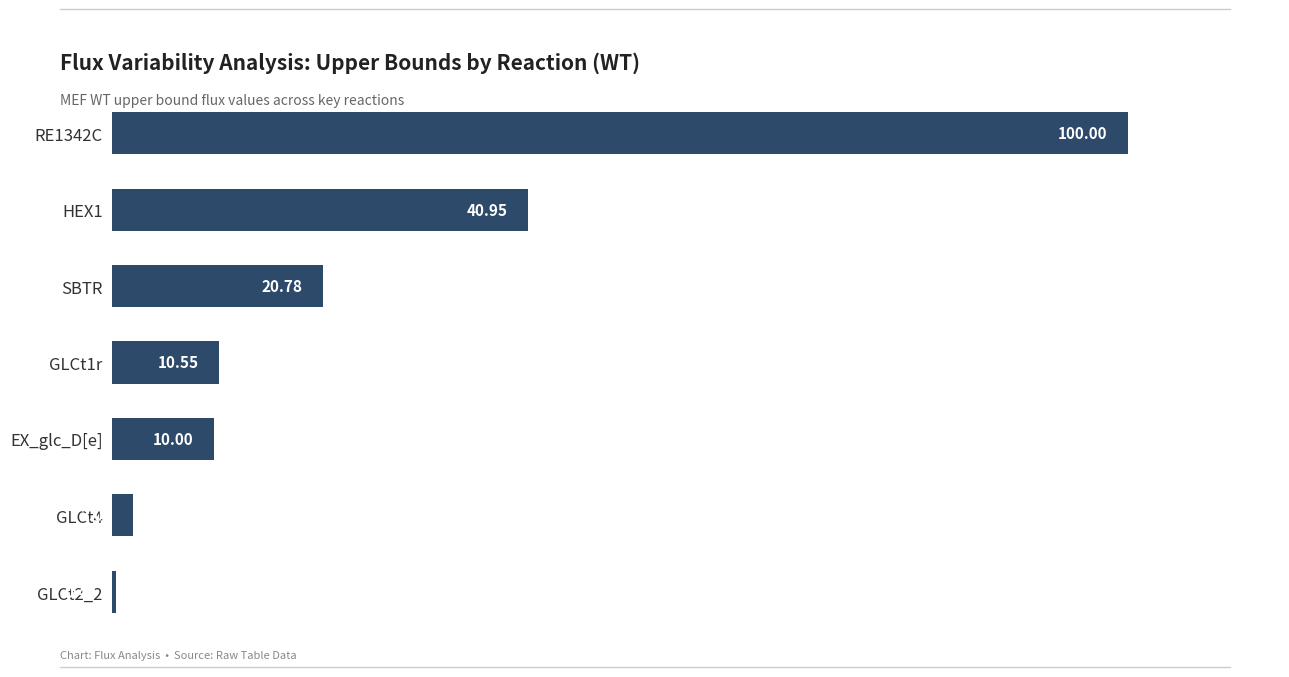

What is the change in value from GLCt4 to RE1342C?

+98.0